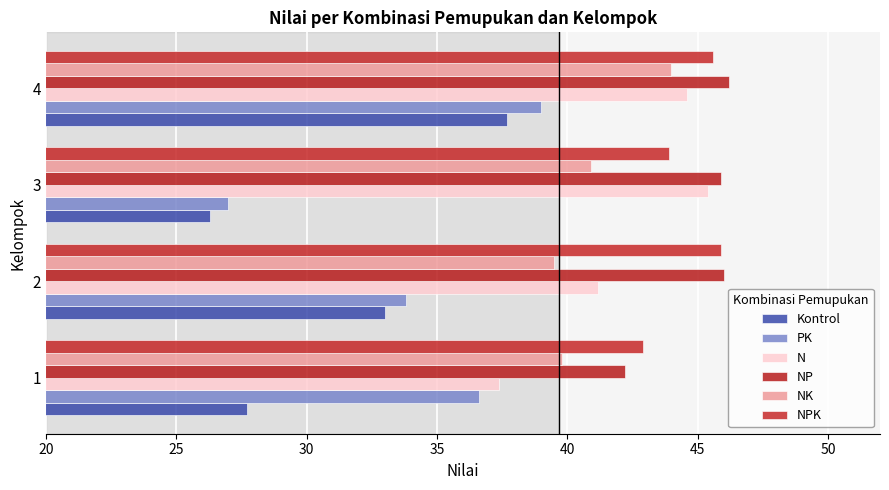

Where is N nearest to the value 41?

2